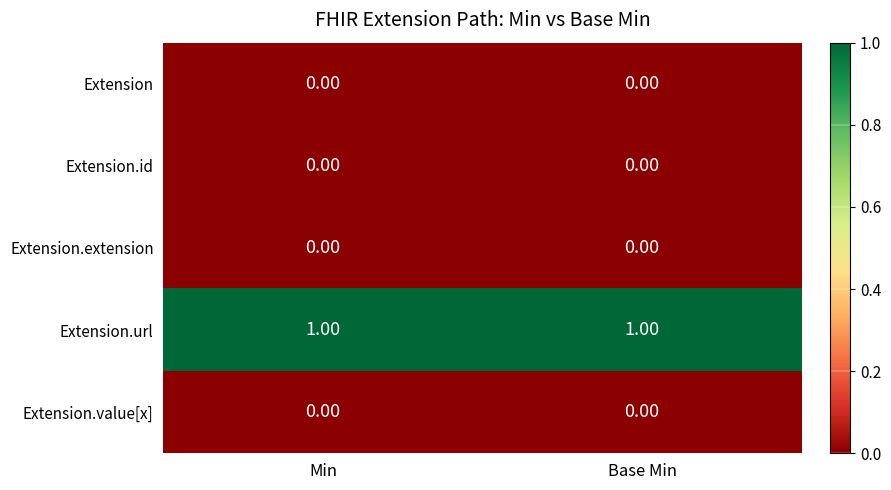

Which series has the largest total across all categories?

Extension.url